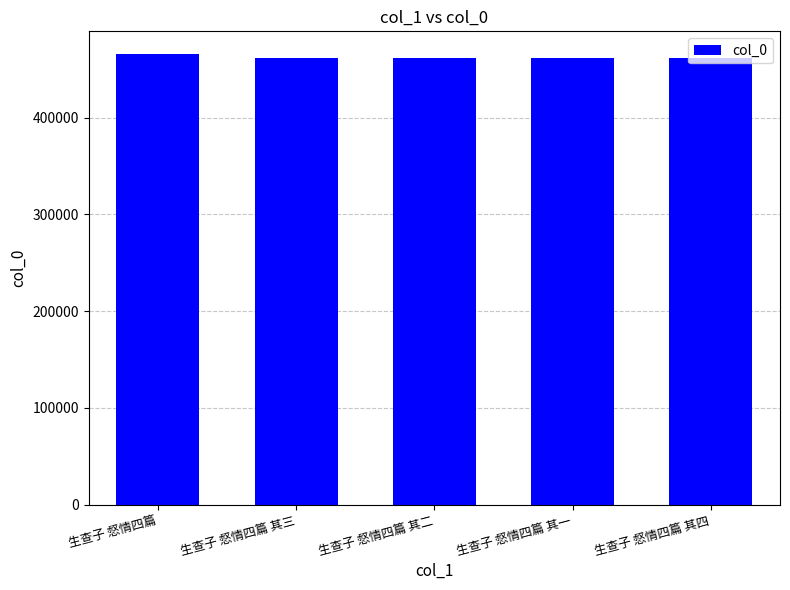

Which has a higher value, 生查子 惄情四篇 其三 or 生查子 惄情四篇?

生查子 惄情四篇